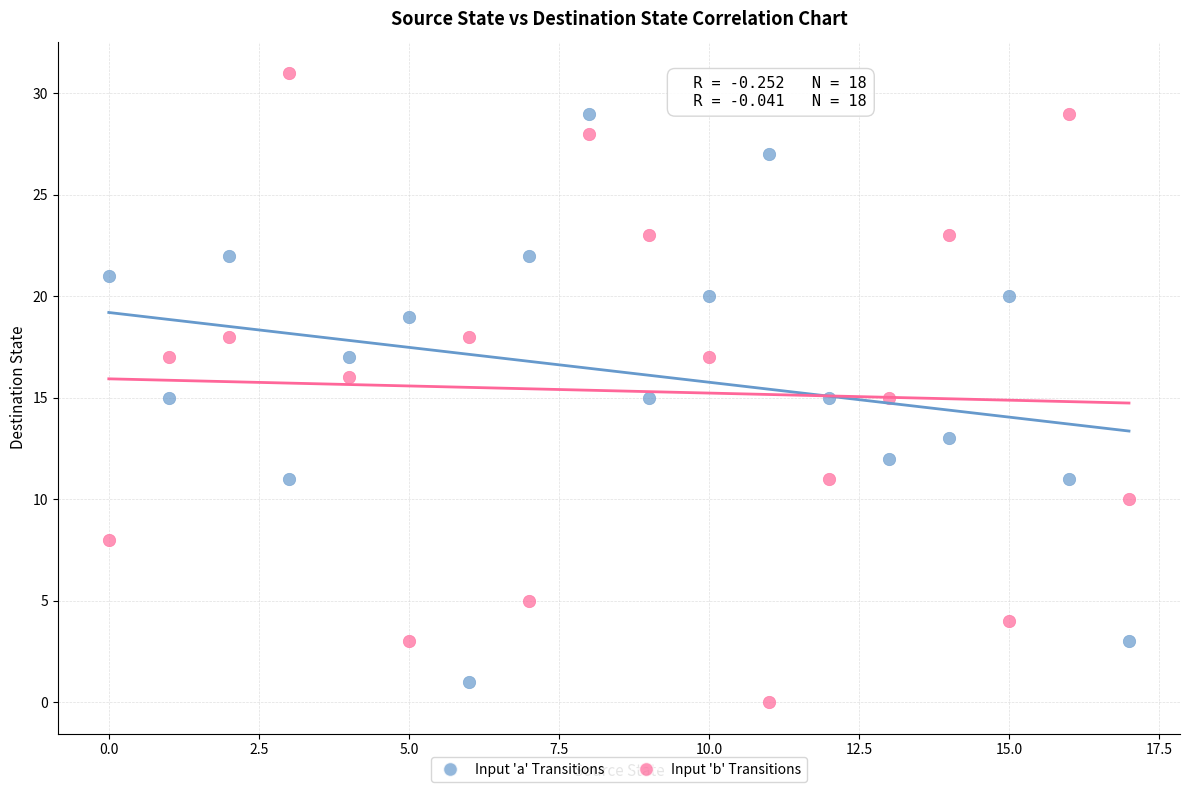

Across all data points, what is the range of Y values (max minus min)?

31